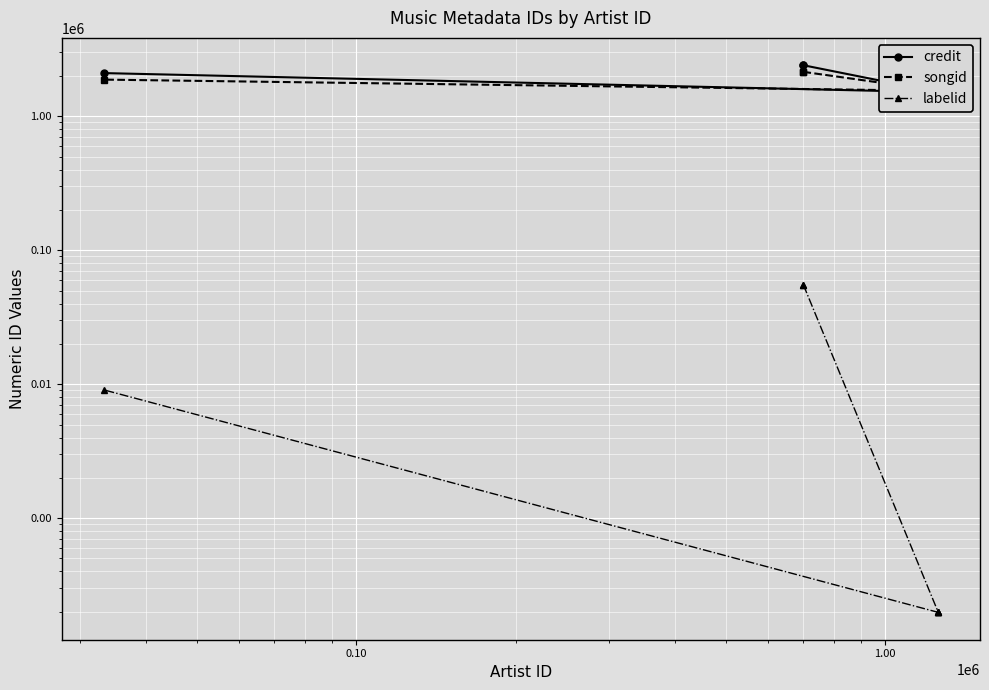

List the series in order of their peak value, highest first.

credit, songid, labelid